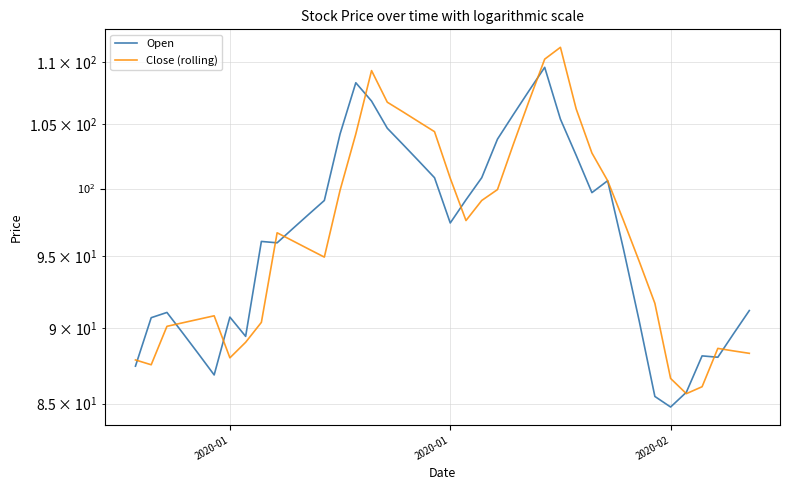

How many times do Close (rolling) and Open cross each other?

11